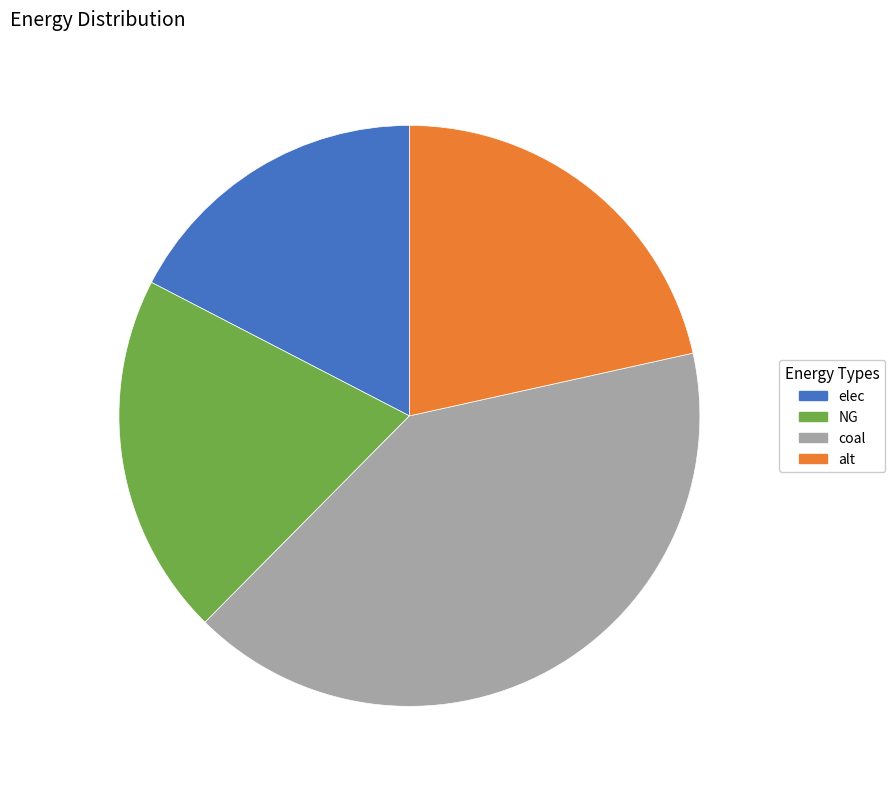

Rank the categories by value from lowest to highest.

elec, NG, alt, coal